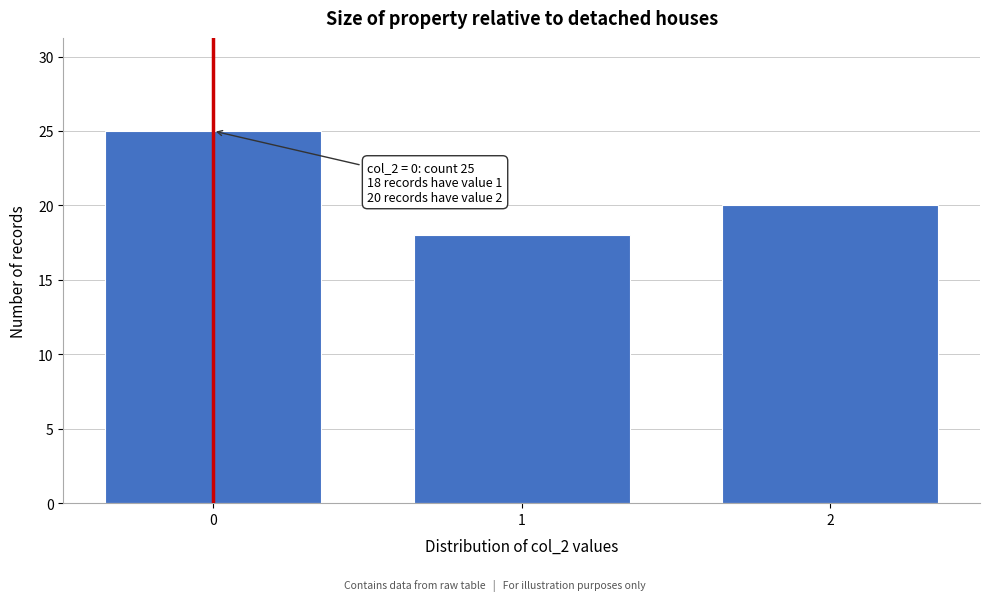

Reading left to right, list all the values displayed in this chart.

0=25	1=18	2=20